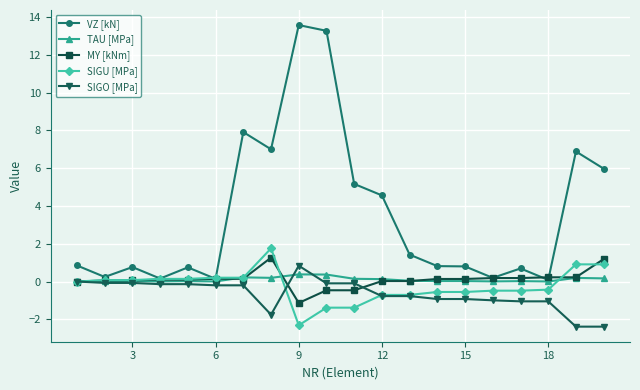

What is the lowest value of the SIGO [MPa] series?

-2.4